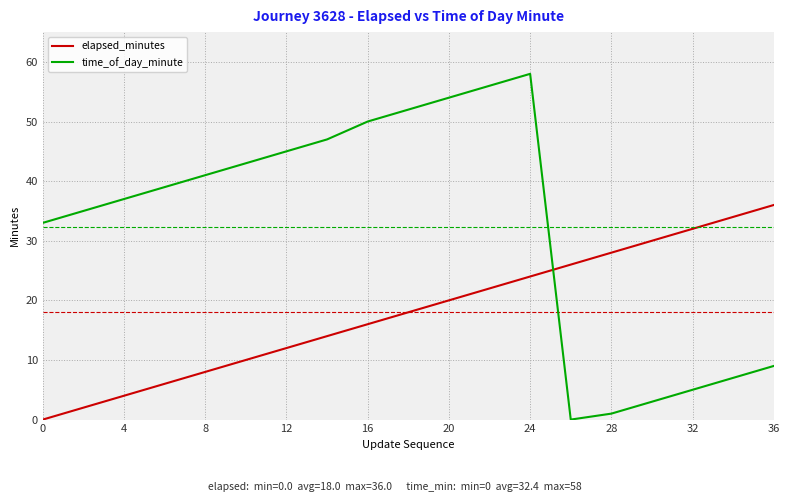

What is the difference between the maximum and minimum values in the time_of_day_minute series?

58